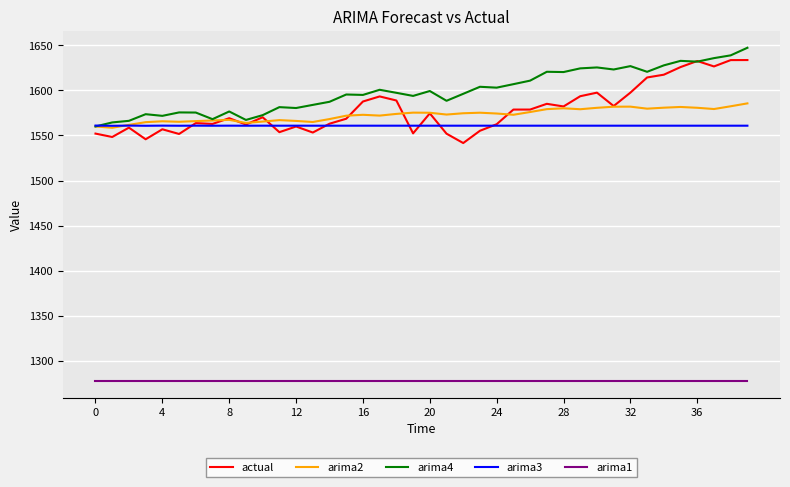

Which series has the largest range (max minus min)?

actual